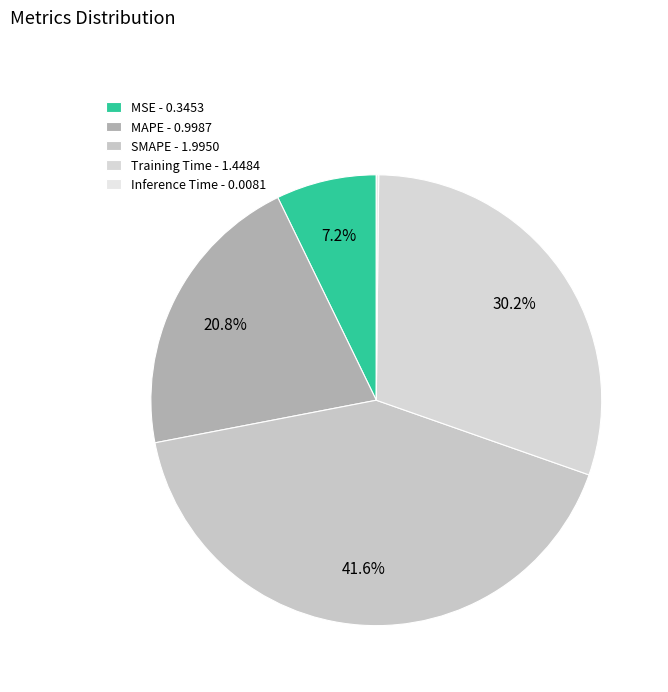

How many segments does this pie chart have?

5